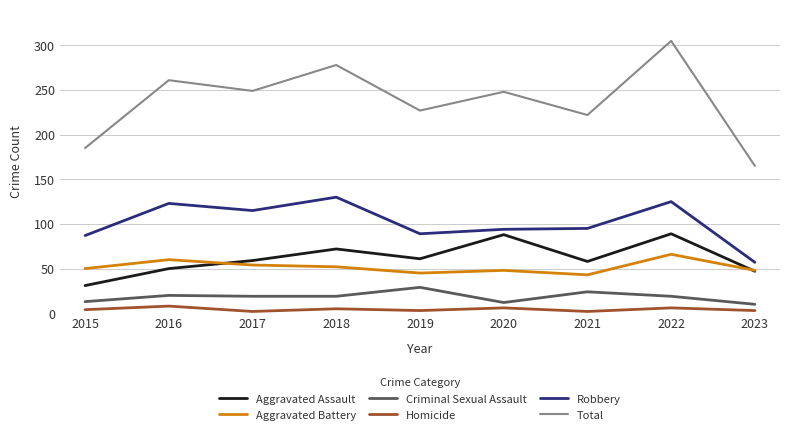

Which series has the largest total across all categories?

Total